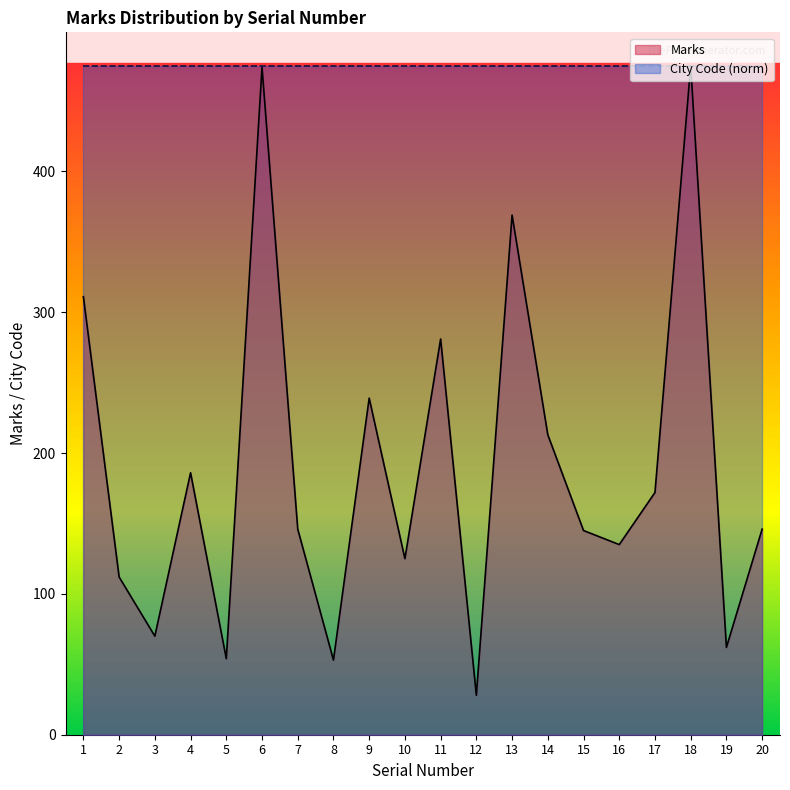

What is the difference between the maximum and second lowest values?

422